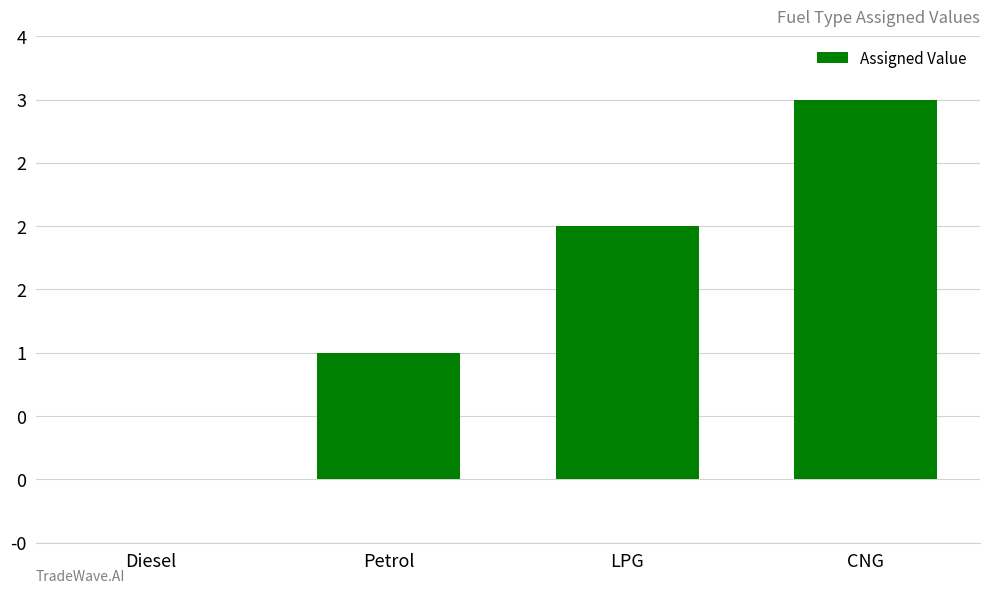

Where does the data first go above 2?

CNG